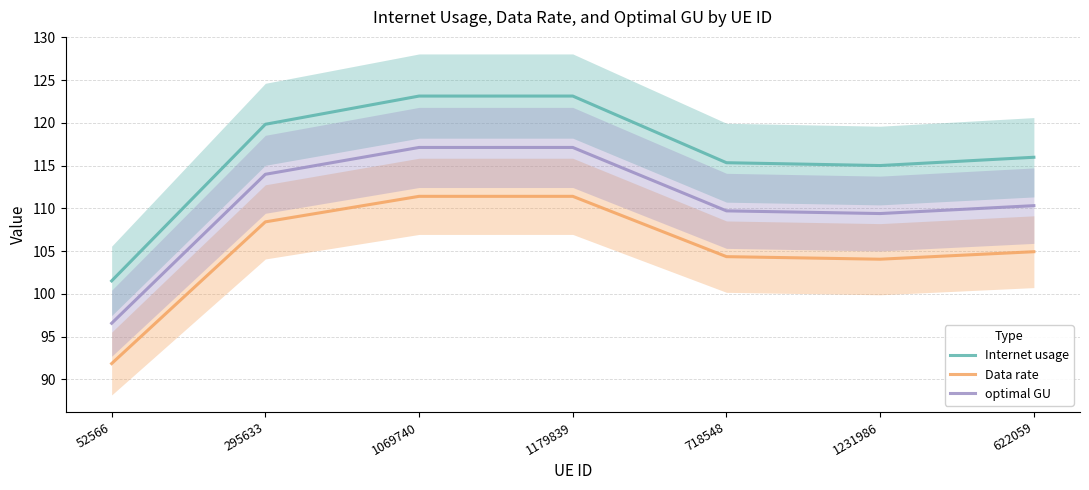

List the series in order of their overall mean, lowest first.

Data rate, optimal GU, Internet usage